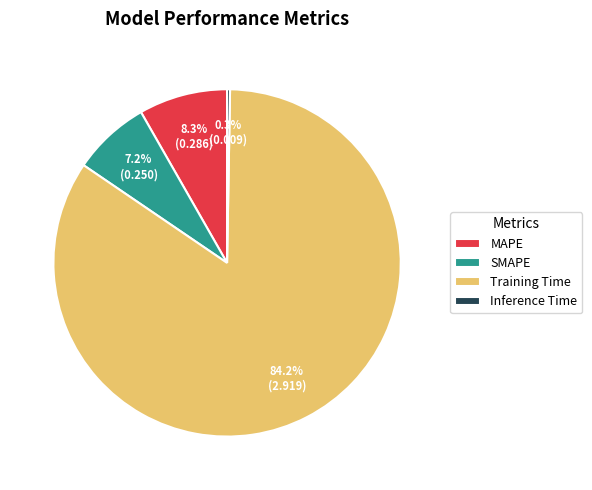

Is there a majority slice in this chart?

Yes